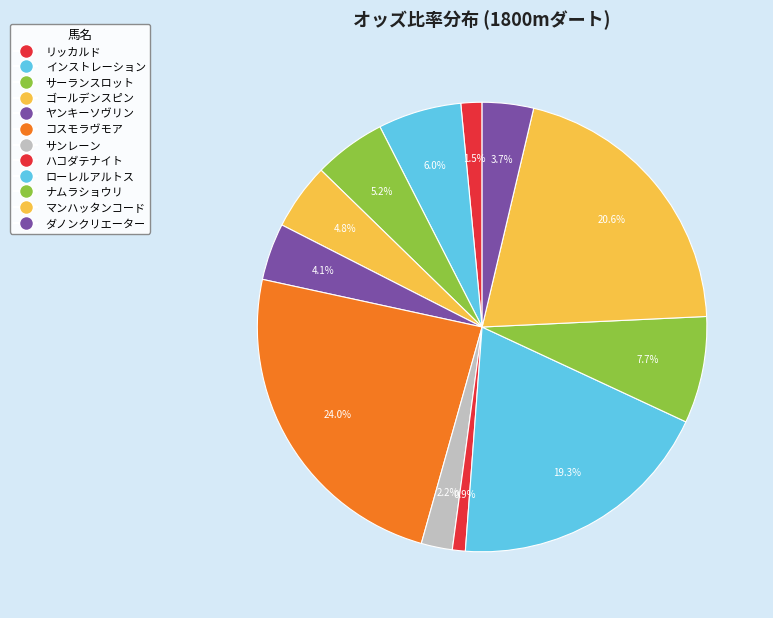

What is the smallest slice in the pie chart?

ハコダテナイト